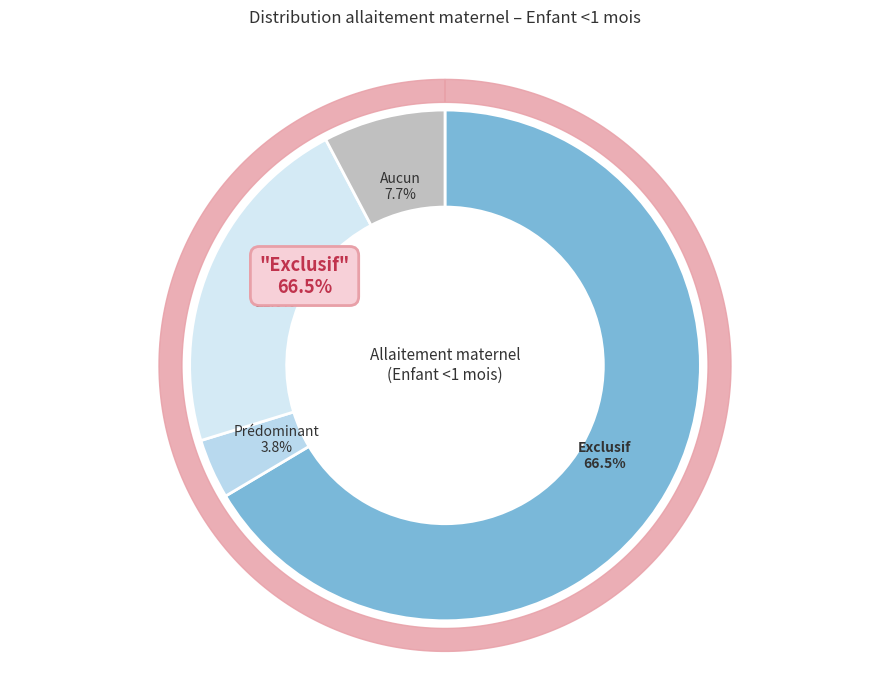

To the nearest percent, what is the combined percentage of Aucun and Partiel?

30%